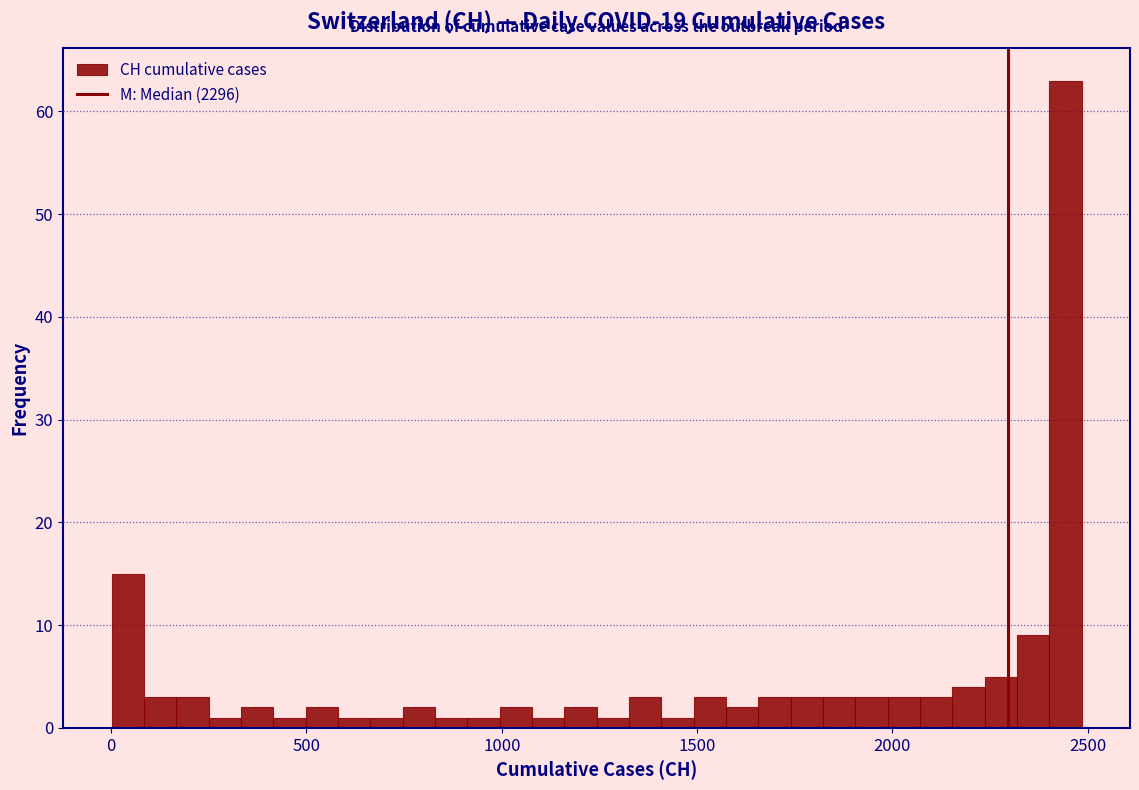

Around what value on the x-axis is the tallest bar? Give the approximate position of its centre, as read against the axis.

2450